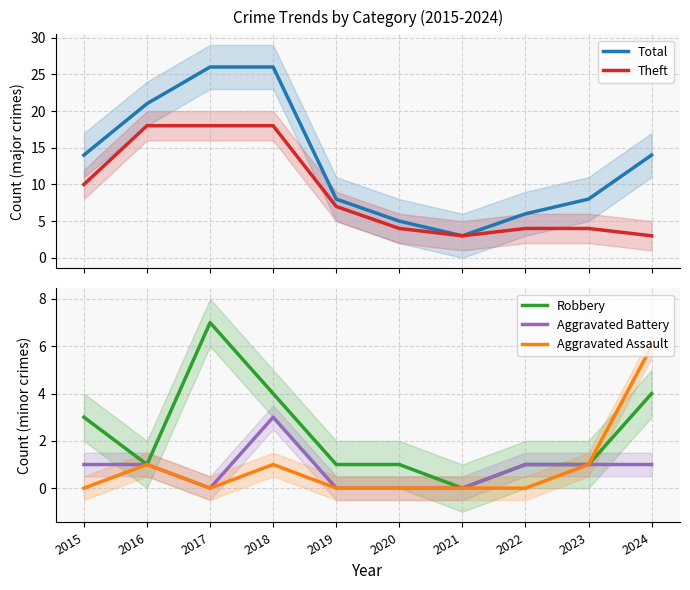

True or false: Aggravated Battery has more than 2 interior local peaks.

False